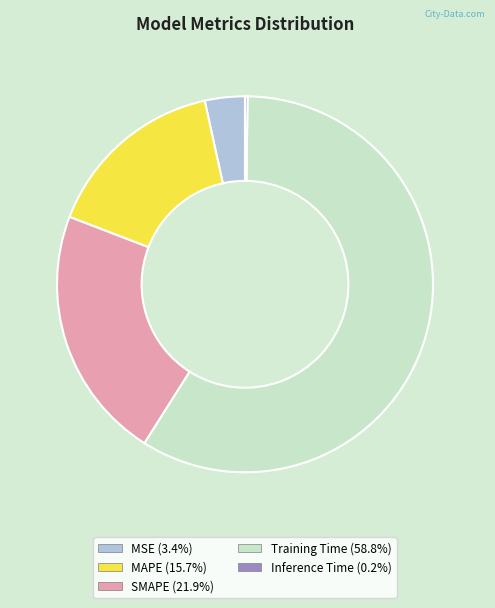

Is the sum of MAPE and Training Time greater than half?

Yes